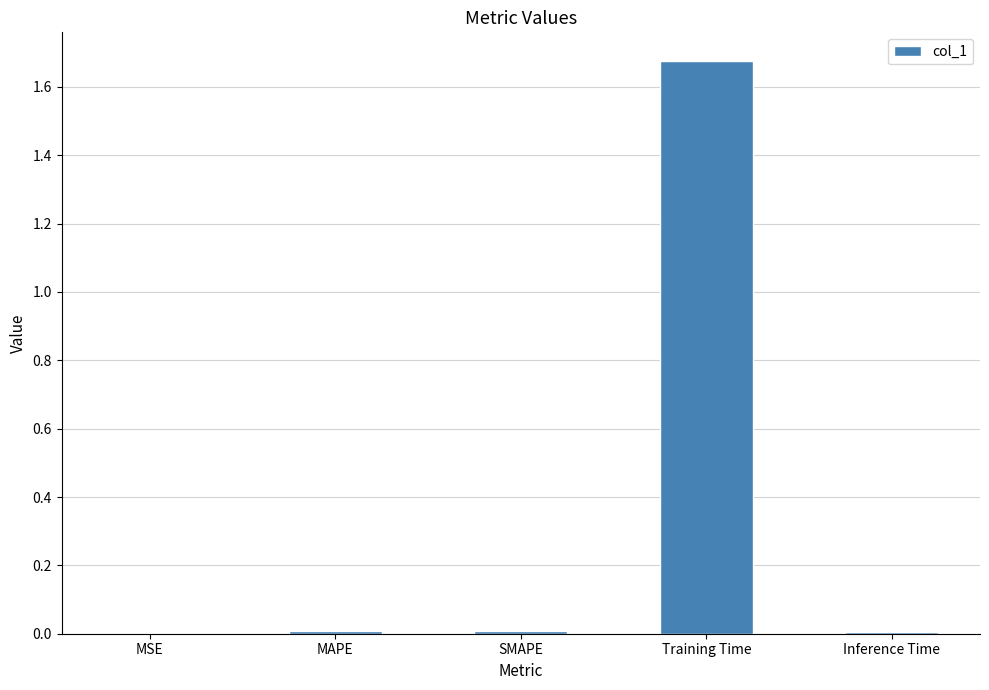

True or false: the data shows 0.0 at SMAPE.

True